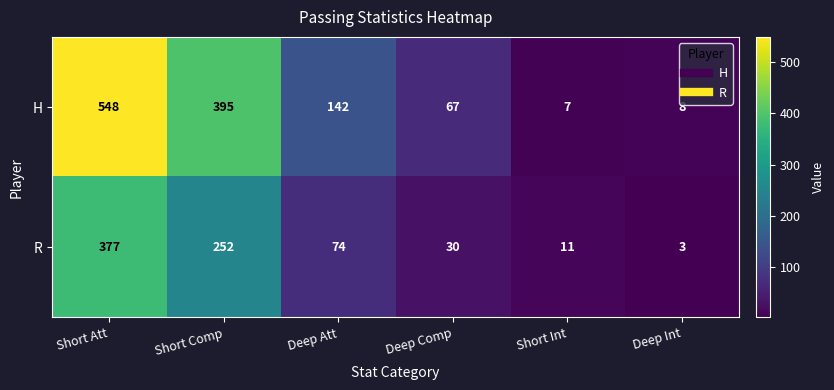

Reading left to right, transcribe all the data shown in this chart.

H: Short Att=548	Short Comp=395	Deep Att=142	Deep Comp=67	Short Int=7	Deep Int=8
R: Short Att=377	Short Comp=252	Deep Att=74	Deep Comp=30	Short Int=11	Deep Int=3